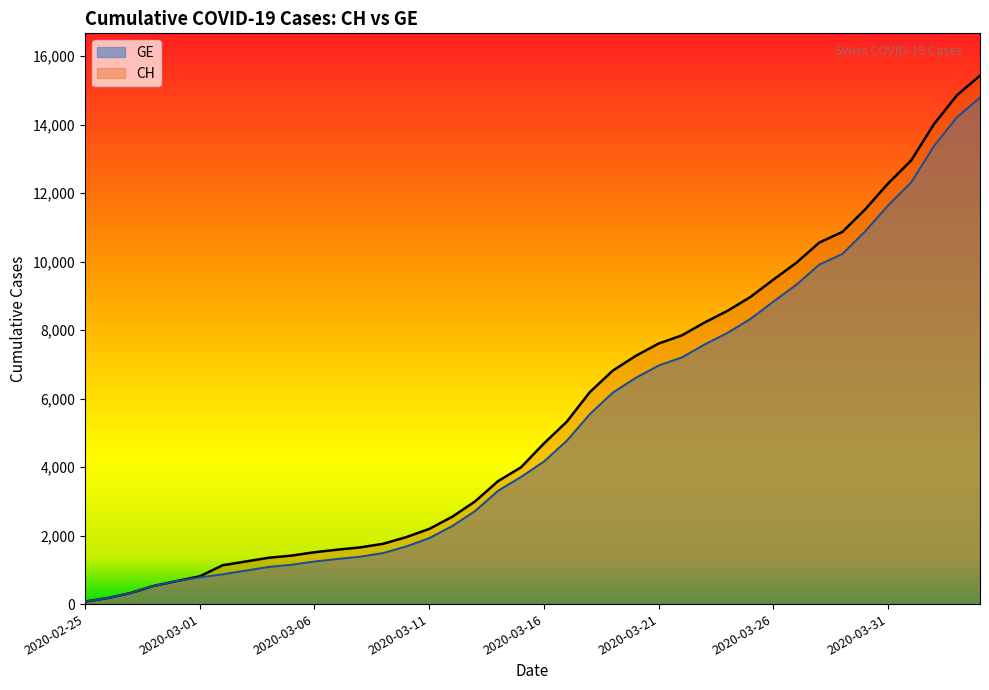

What is the greatest value displayed?

15433